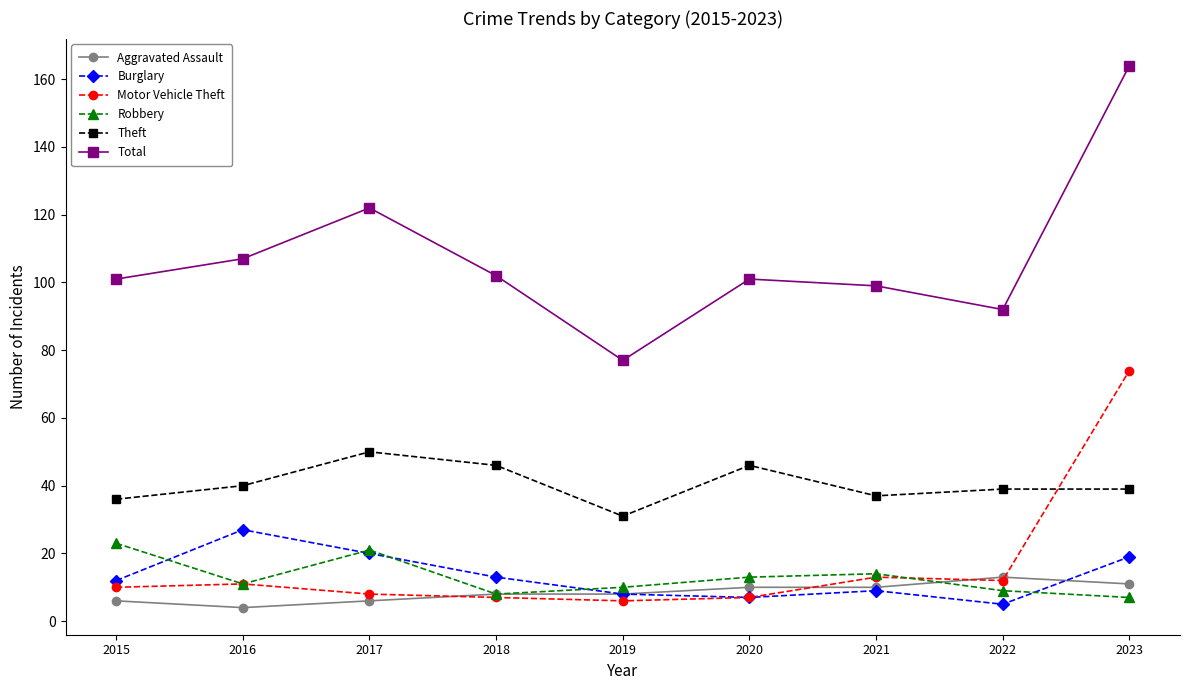

True or false: Robbery and Aggravated Assault cross at least once.

True